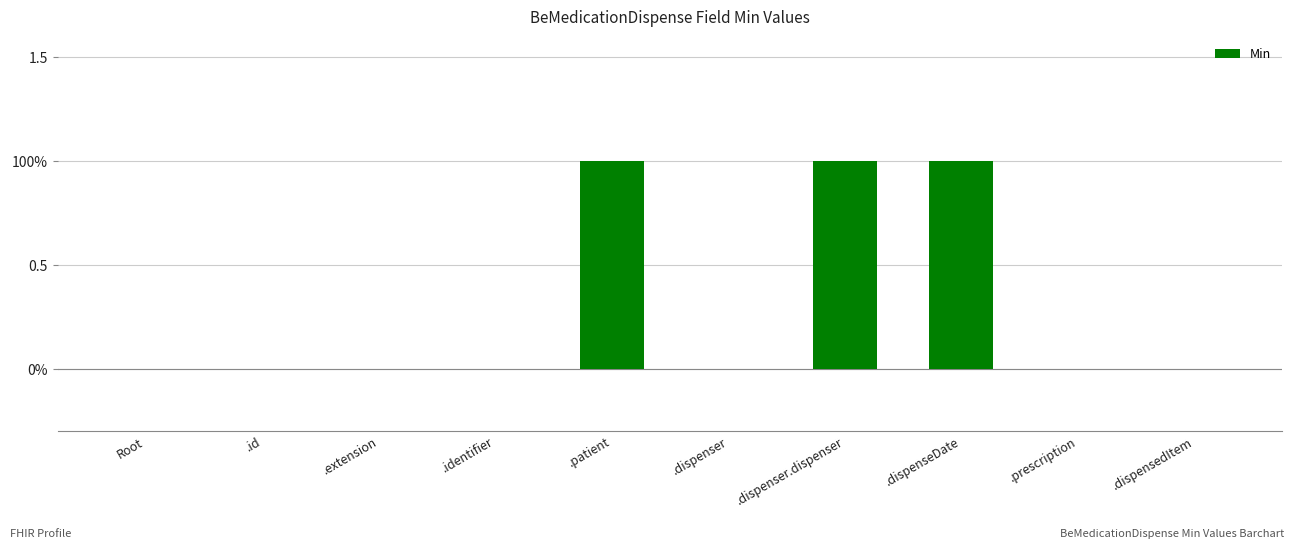

How many positive values are there?

3